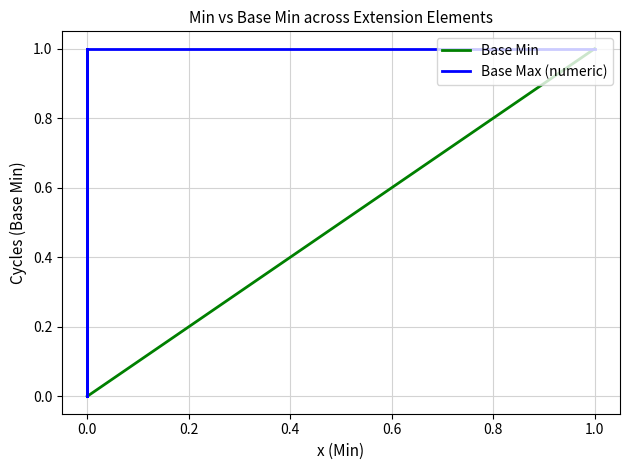

Is the value of Base Min at 0.0 greater than the value of Base Max (numeric) at 0.0?

No